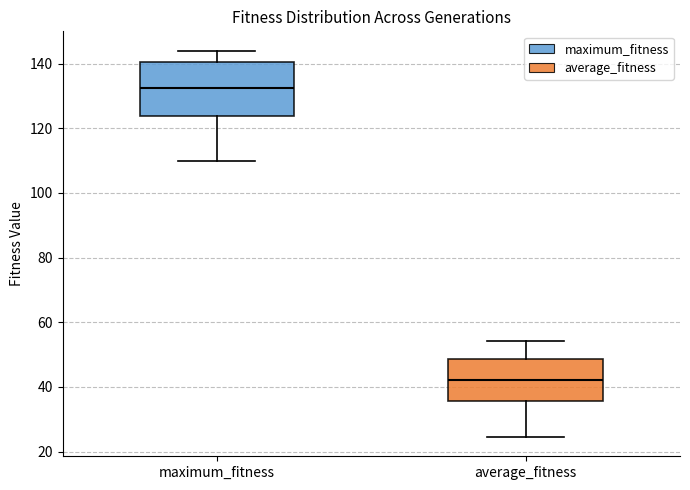

Comparing the boxes themselves (not the whiskers), which one is the tallest?

maximum_fitness